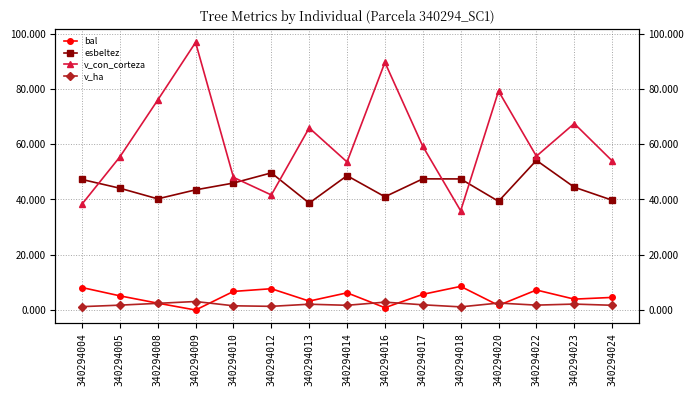

True or false: v_ha has a value of 2.1 at 340294023.

True